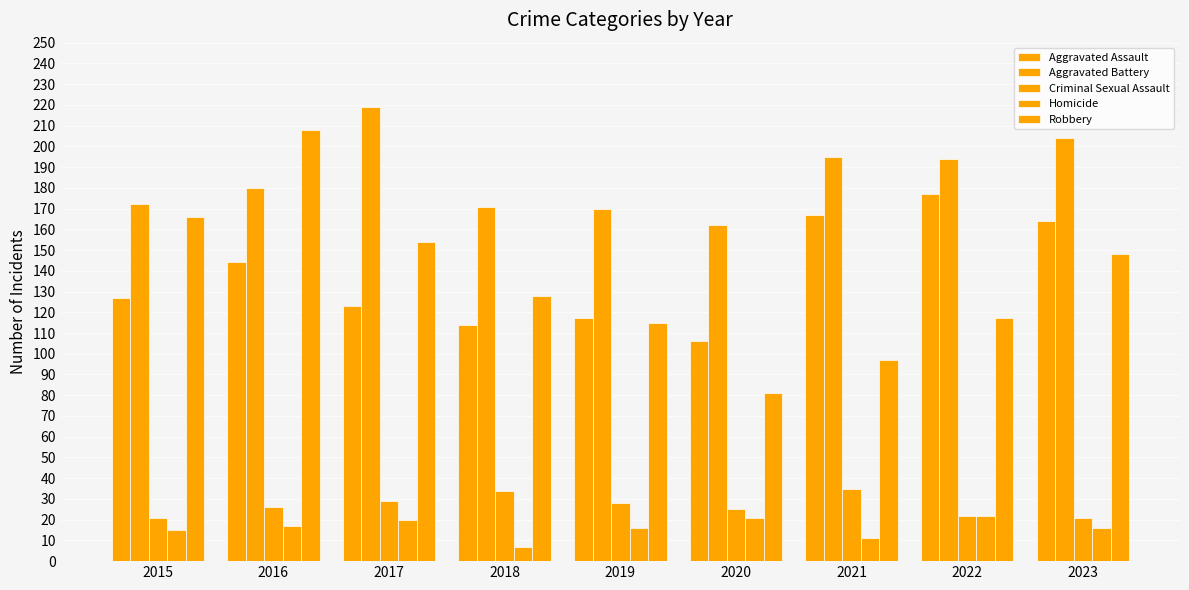

Rank the series by their maximum value, from highest to lowest.

Aggravated Battery, Robbery, Aggravated Assault, Criminal Sexual Assault, Homicide